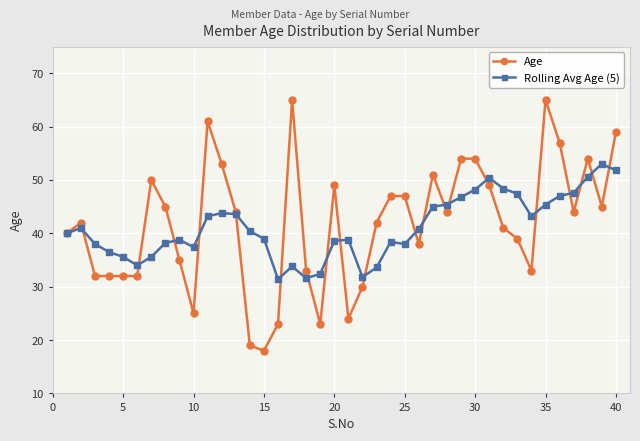

What is the lowest value of the Age series?

18.0